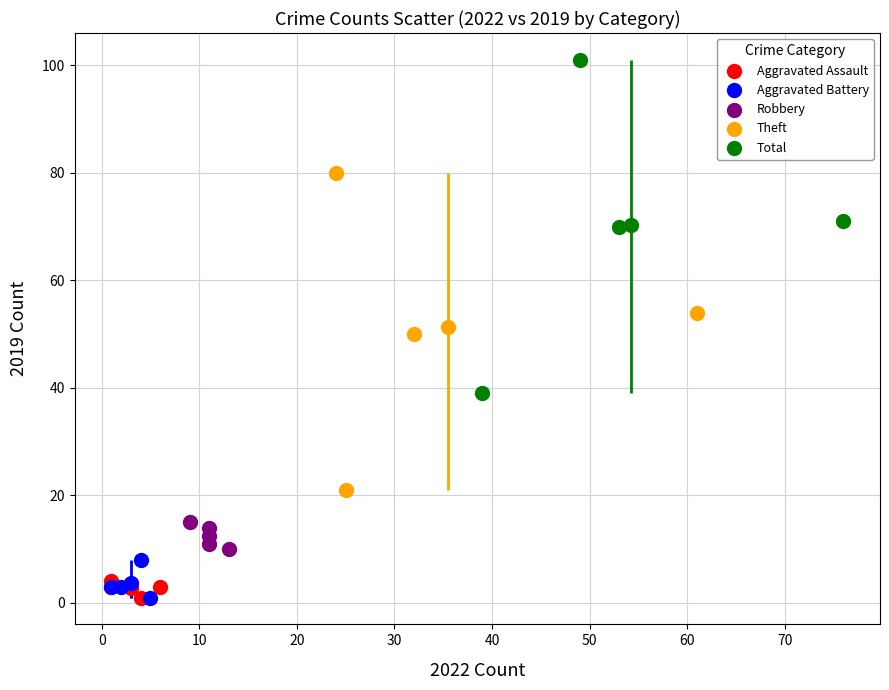

Which series has the widest spread of Y values?

Total